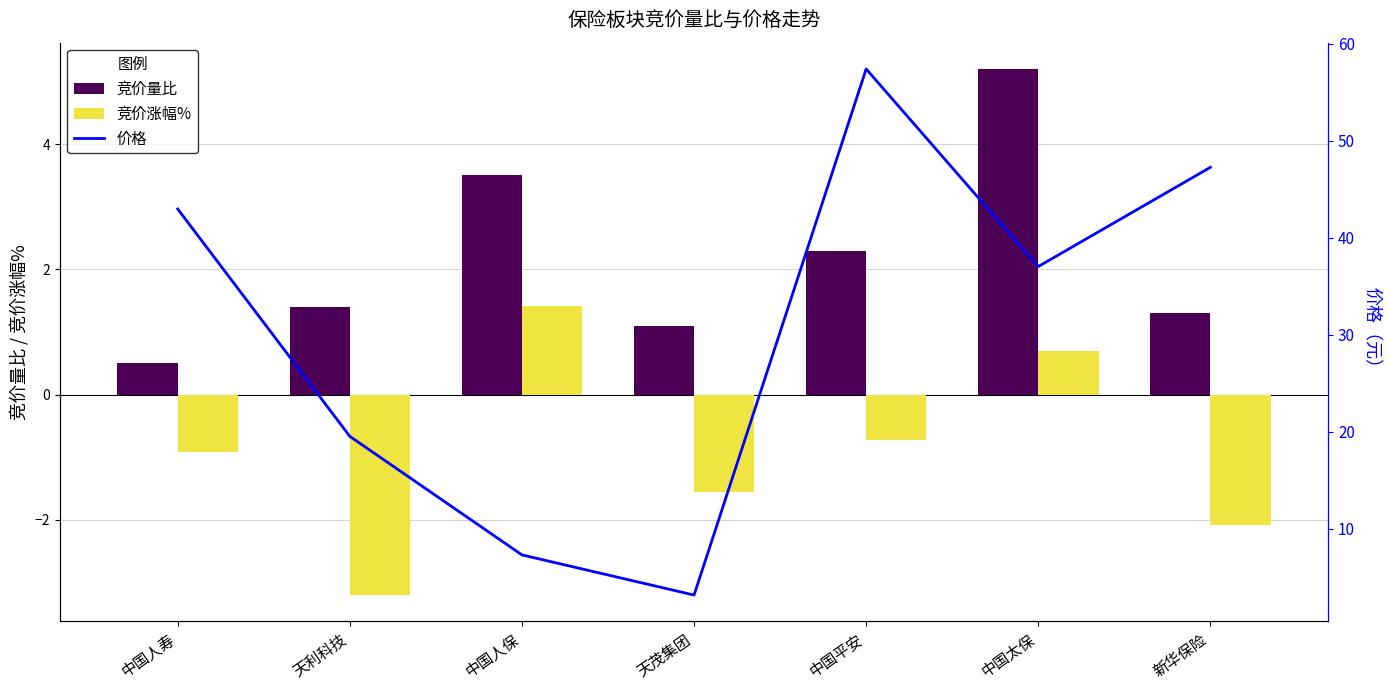

Where is 竞价涨幅% nearest to the value 0?

中国太保